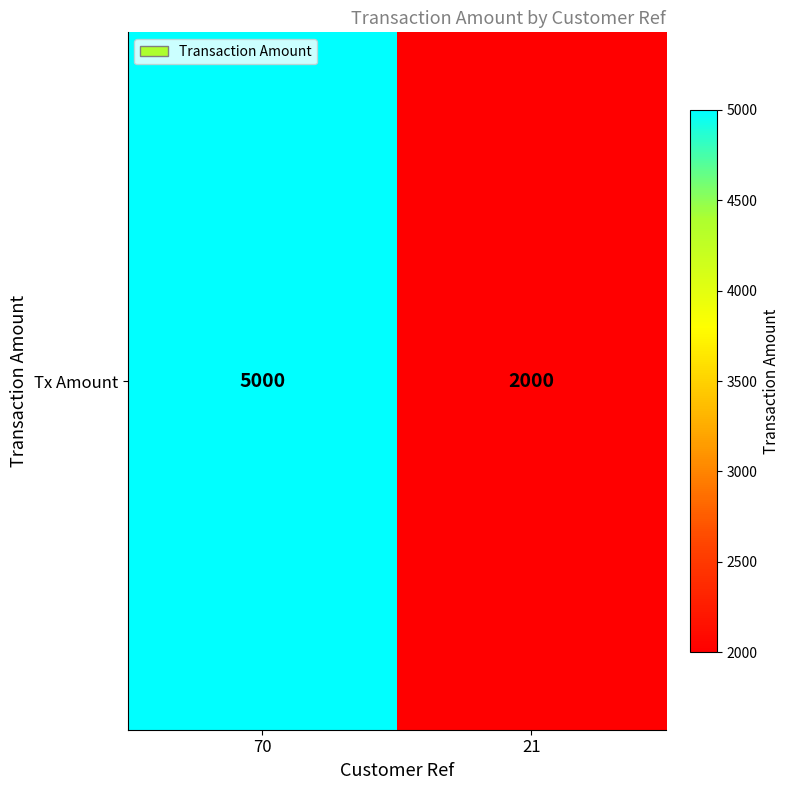

Rank the categories by value from lowest to highest.

21, 70